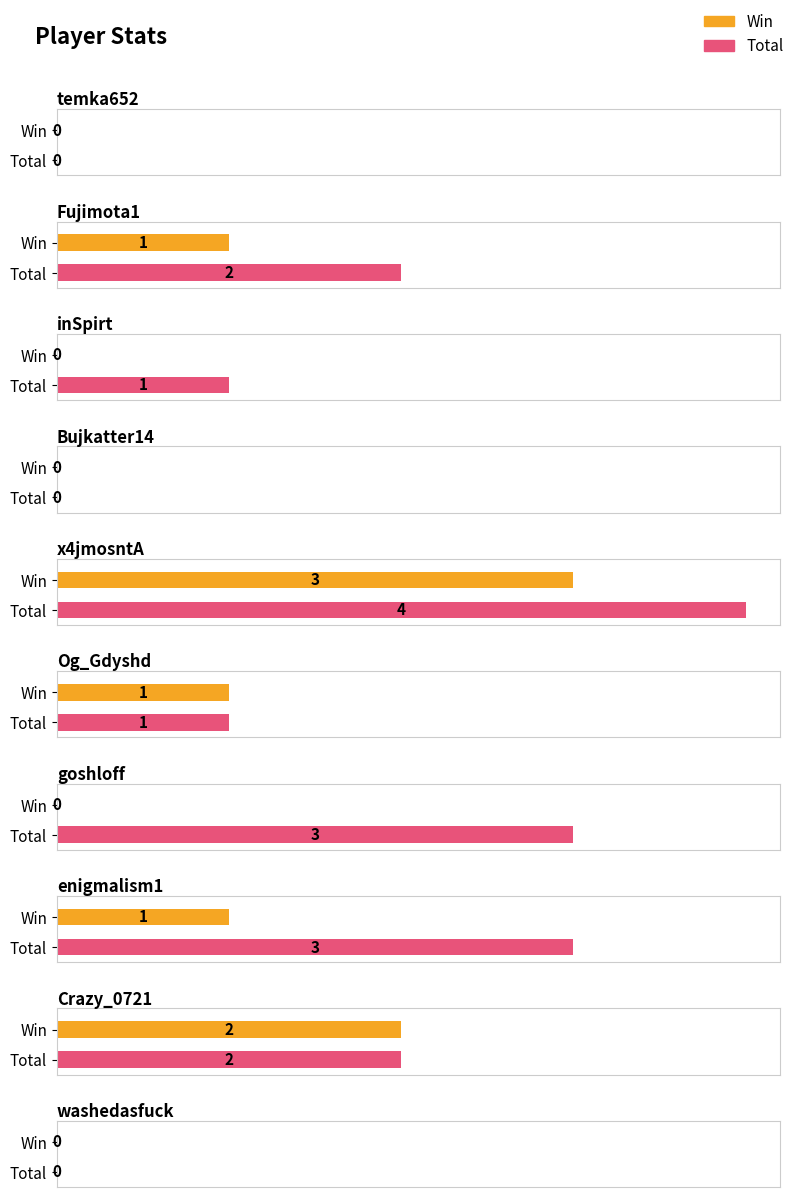

Is the value of Win at Crazy_0721 greater than the value of Loss at temka652?

Yes